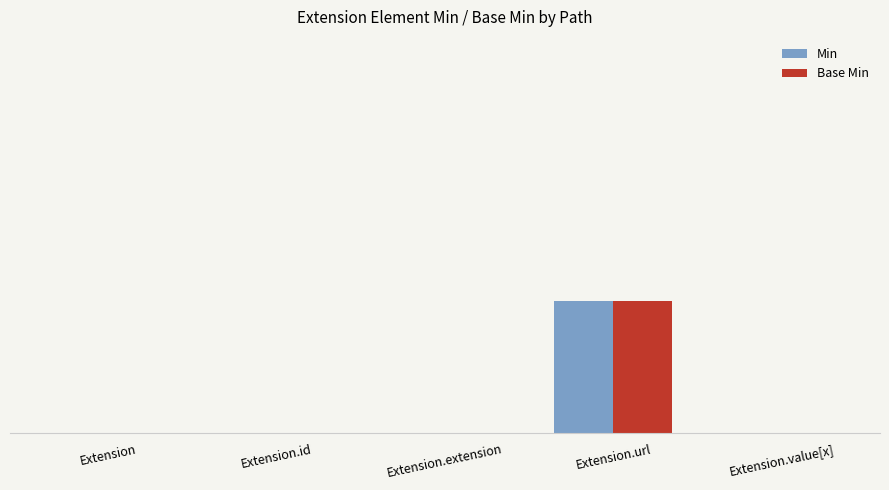

Reading left to right, list all the values displayed in this chart.

Min: Extension=0	Extension.id=0	Extension.extension=0	Extension.url=1	Extension.value[x]=0
Base Min: Extension=0	Extension.id=0	Extension.extension=0	Extension.url=1	Extension.value[x]=0